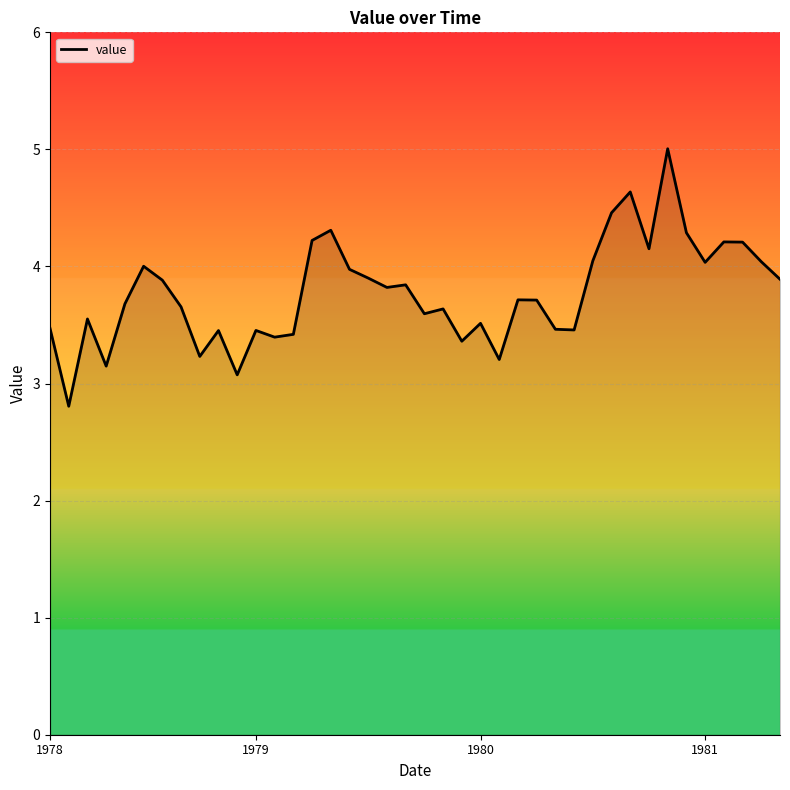

What is the minimum value shown in the chart?

2.8